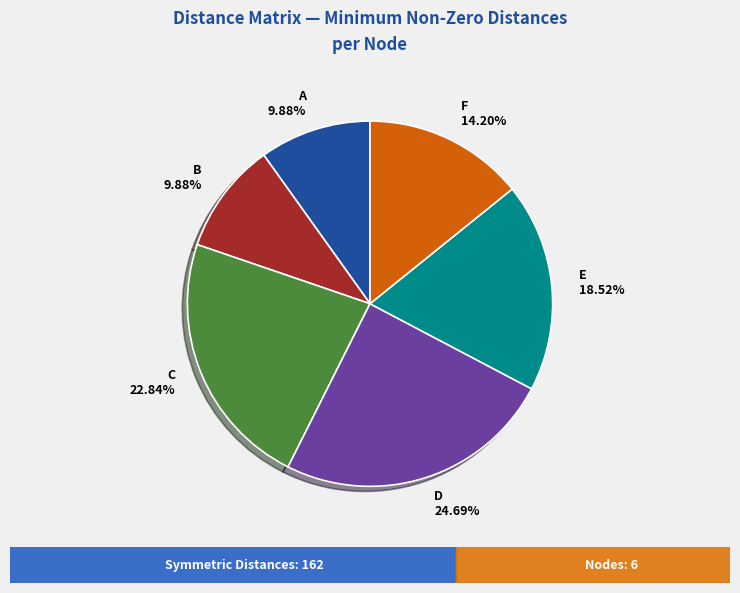

Does A represent more than half of the total?

No